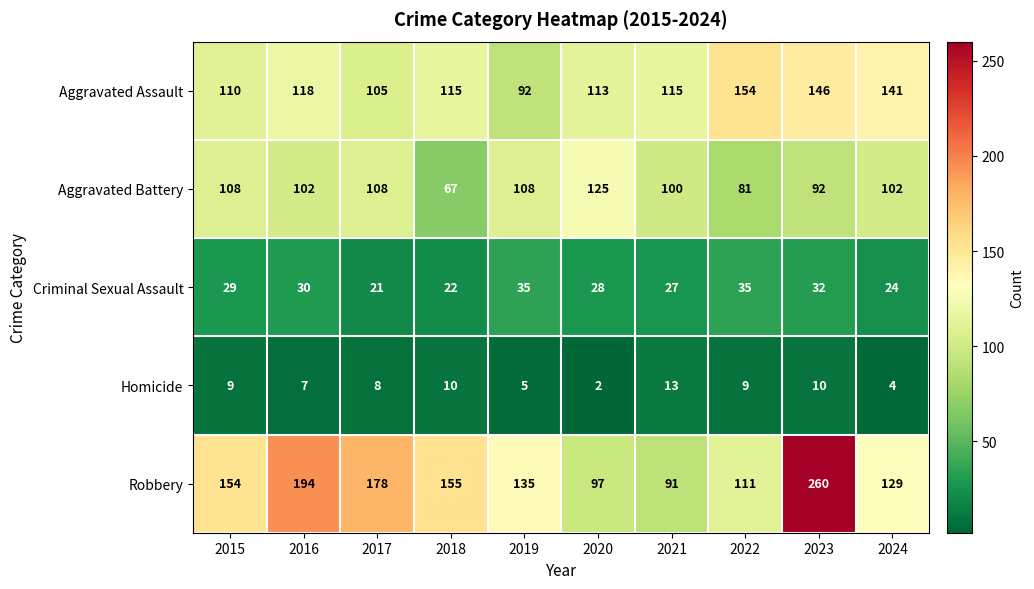

How many series are shown in this chart?

5